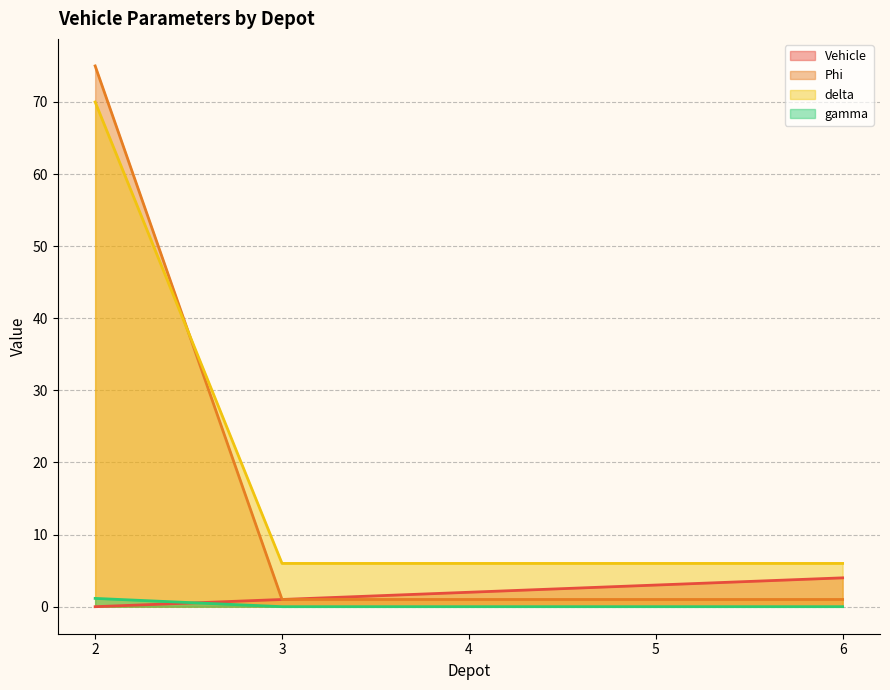

Is it true that Phi equals 1.0 at 6?

True